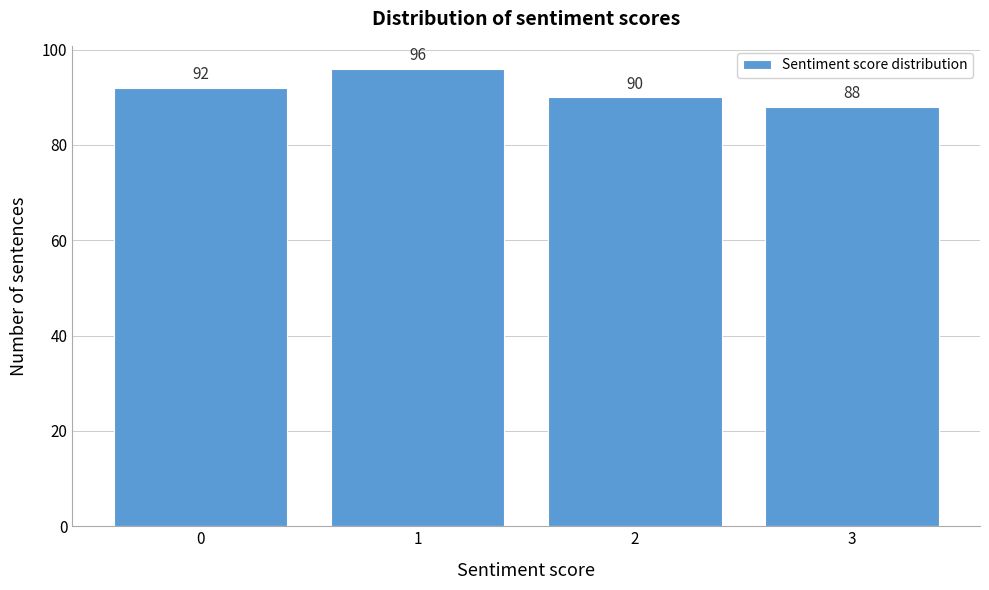

Reading right to left, list all the values displayed in this chart.

3=88	2=90	1=96	0=92